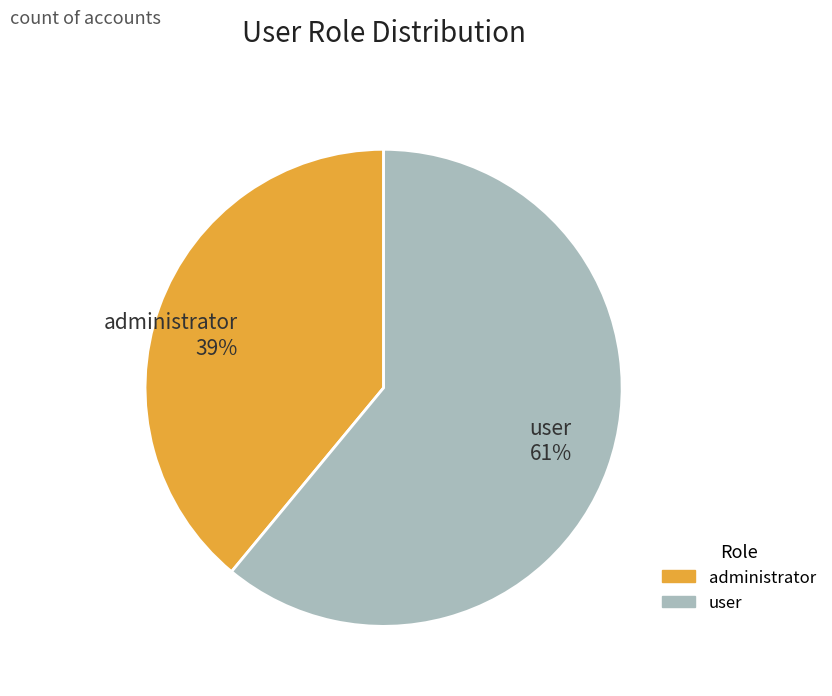

Which slice is the largest?

user